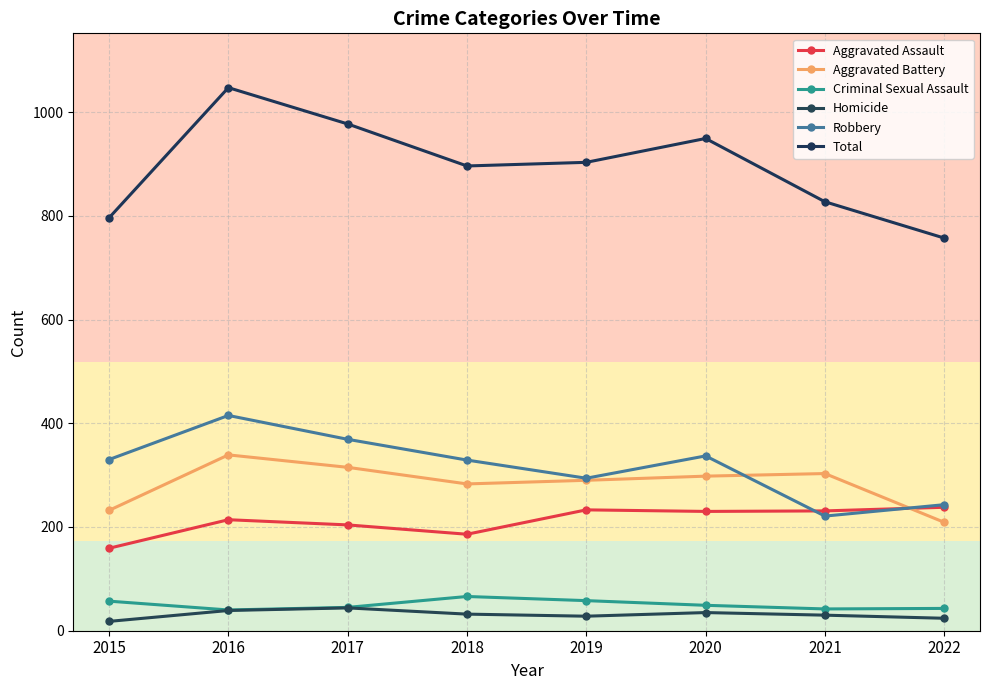

At which category does Homicide reach its first local valley?

2019